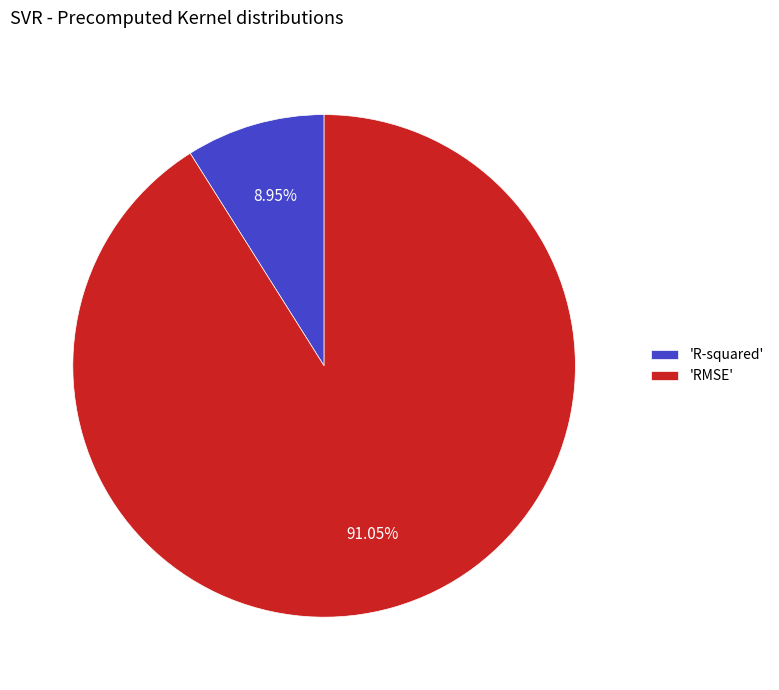

Combined, do 'RMSE' and 'R-squared' account for over 50%?

Yes